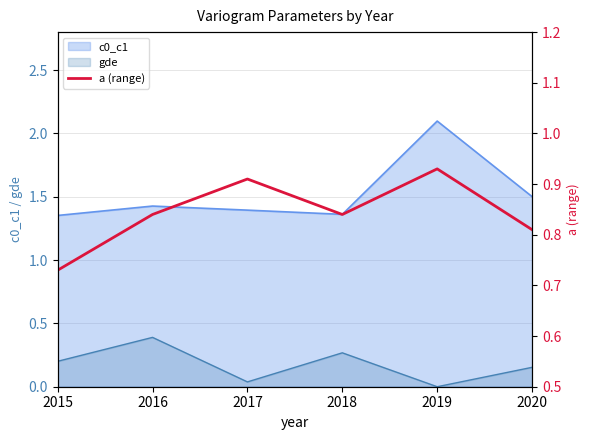

The value at 2018 is 1.2. True or false?

False